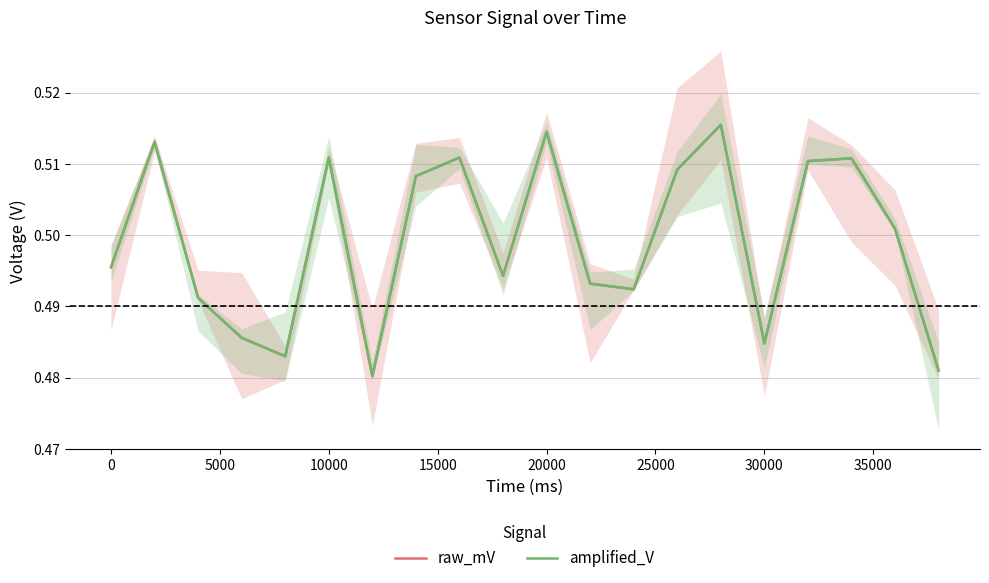

What is the lowest value of the raw_mV series?

0.5